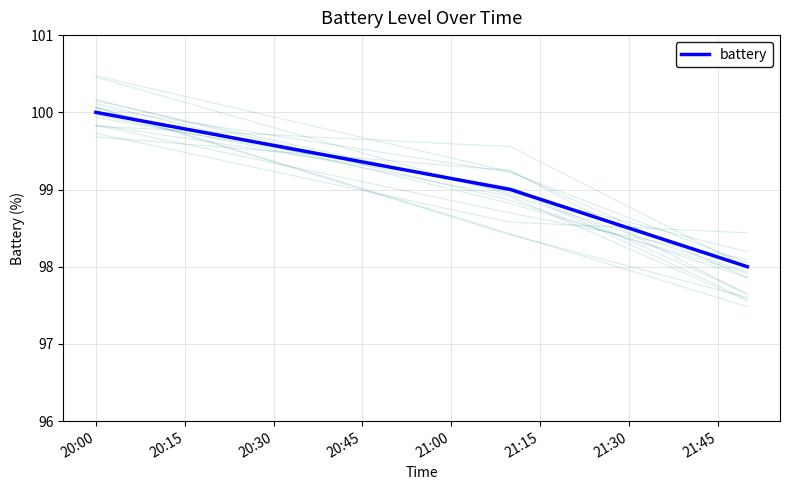

What is the lowest value of the battery series?

98